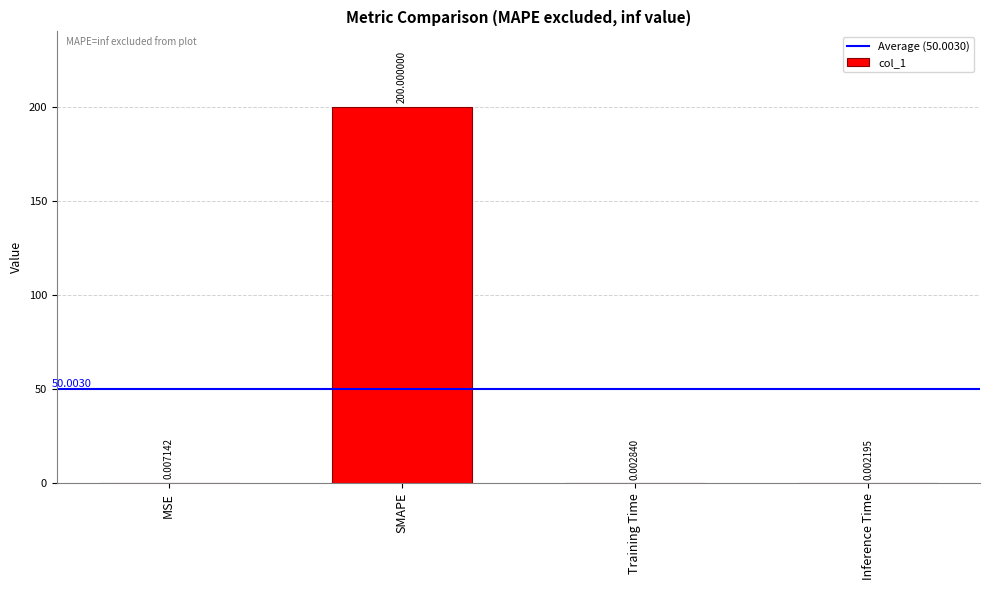

At which category does the chart reach its peak across all series?

SMAPE